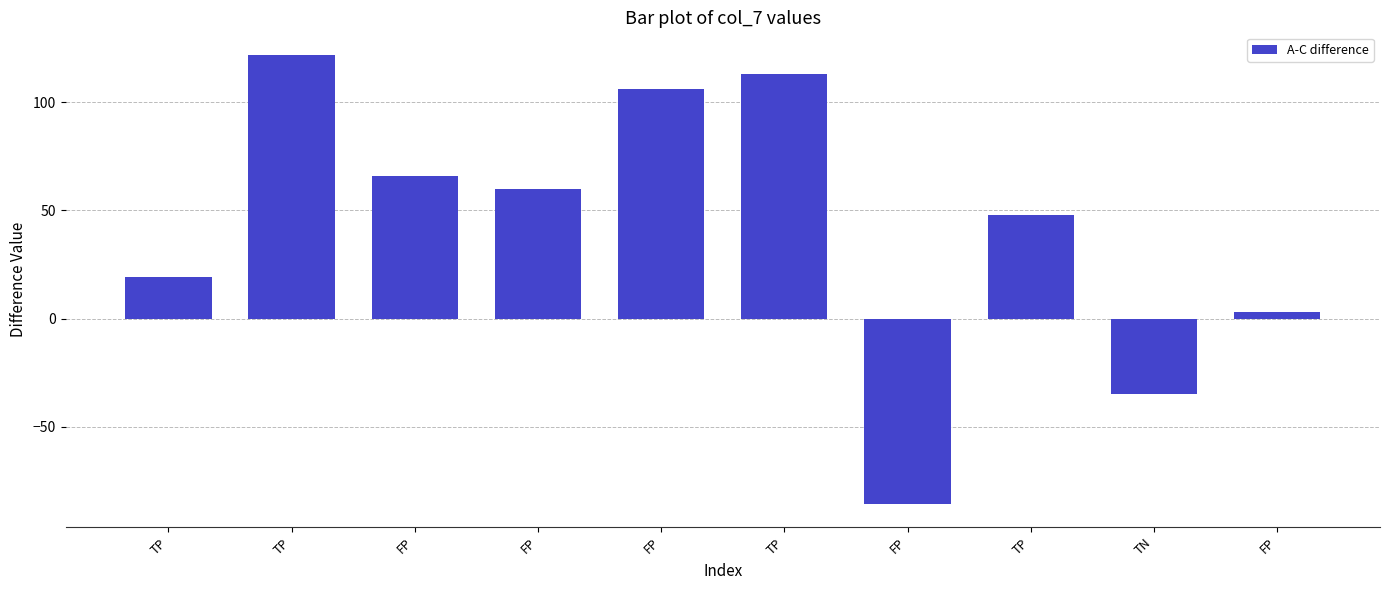

List the labels in order of value, largest first.

TP, TP, FP, FP, FP, TP, TP, FP, TN, FP